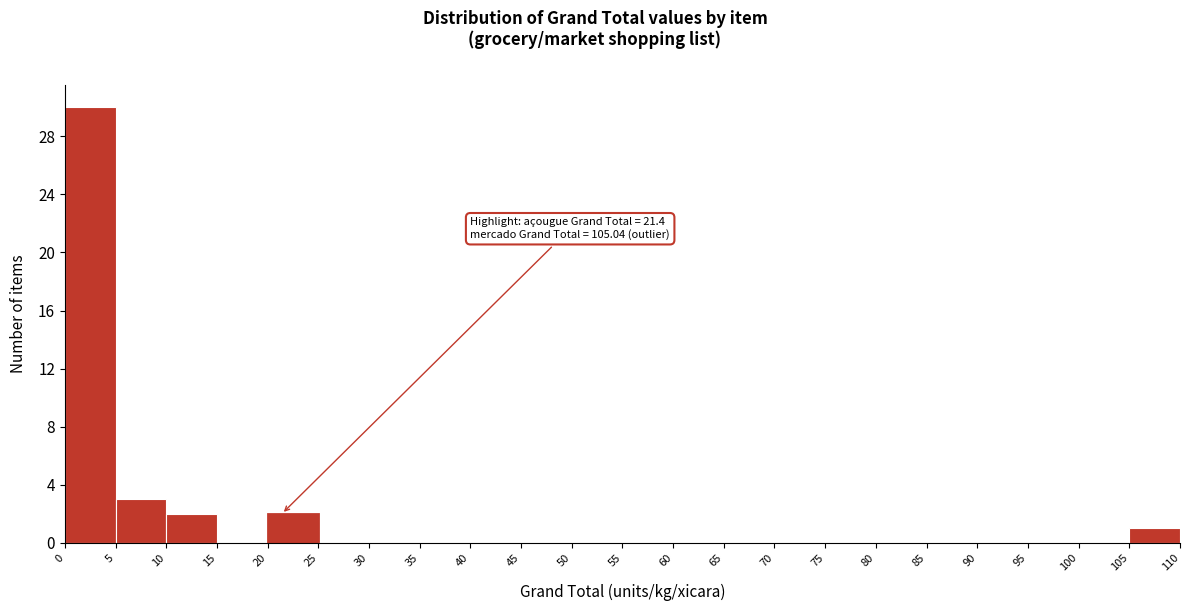

Over which range of the x-axis is the bar tallest?

0 to 5